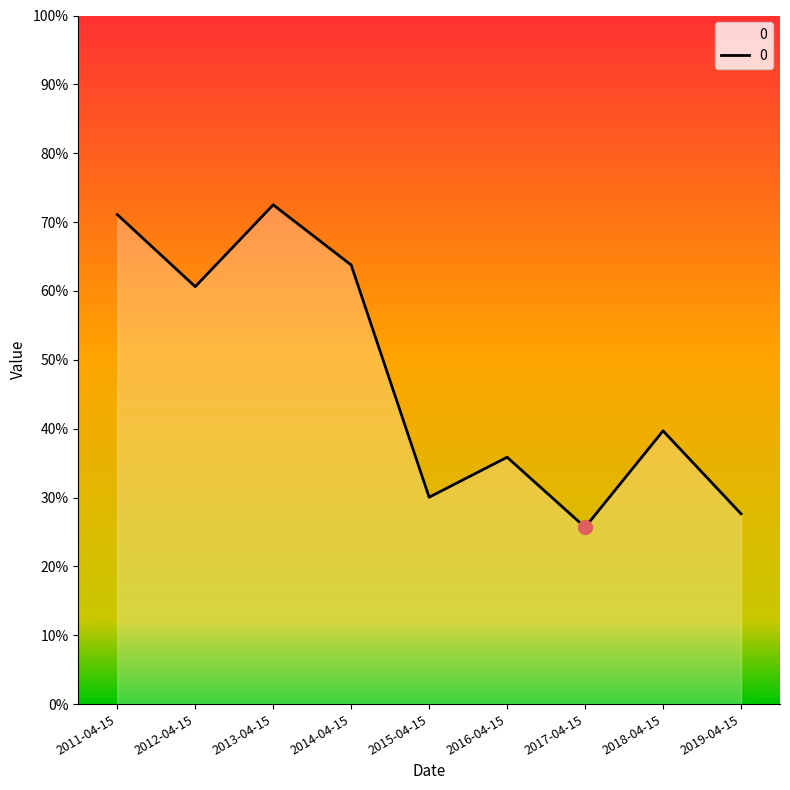

Does the chart have visible grid lines?

No